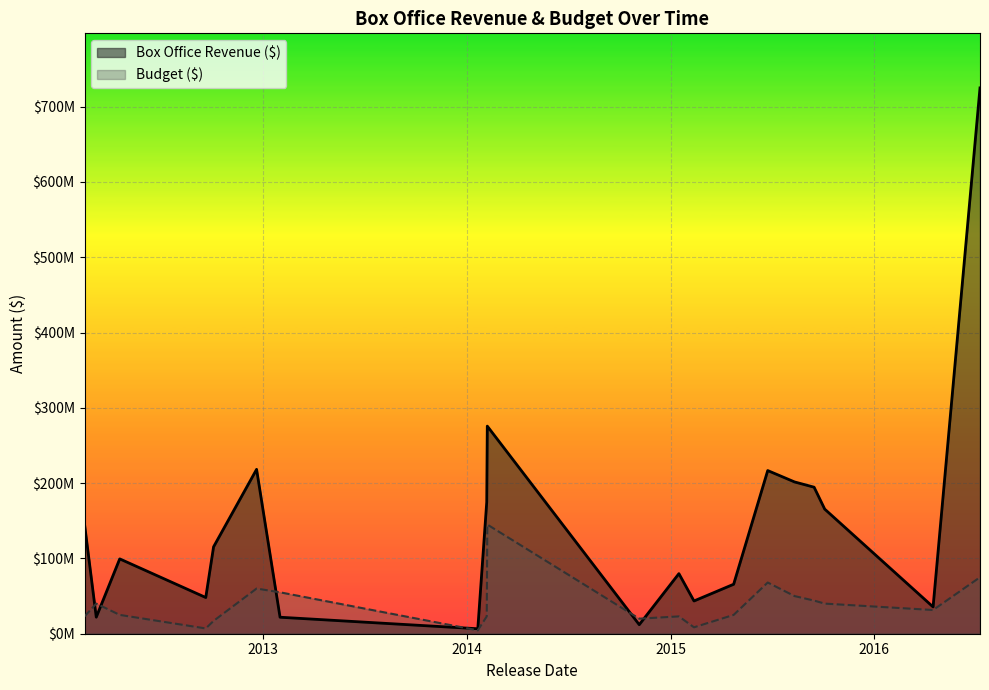

Does the chart display data point markers on the line(s)?

No